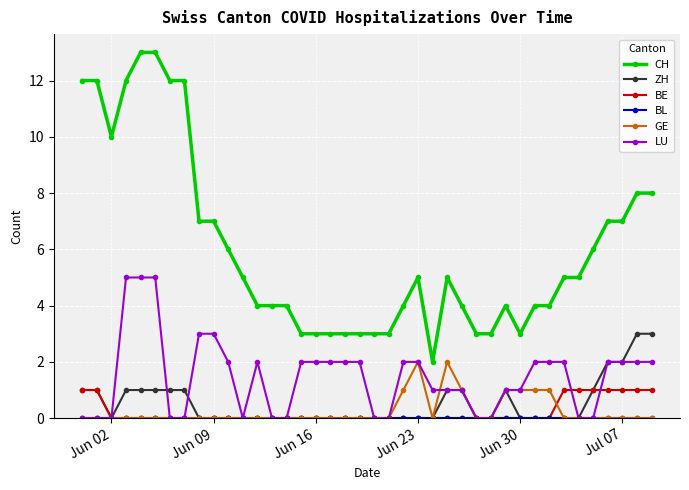

Which series has the widest spread of values?

CH